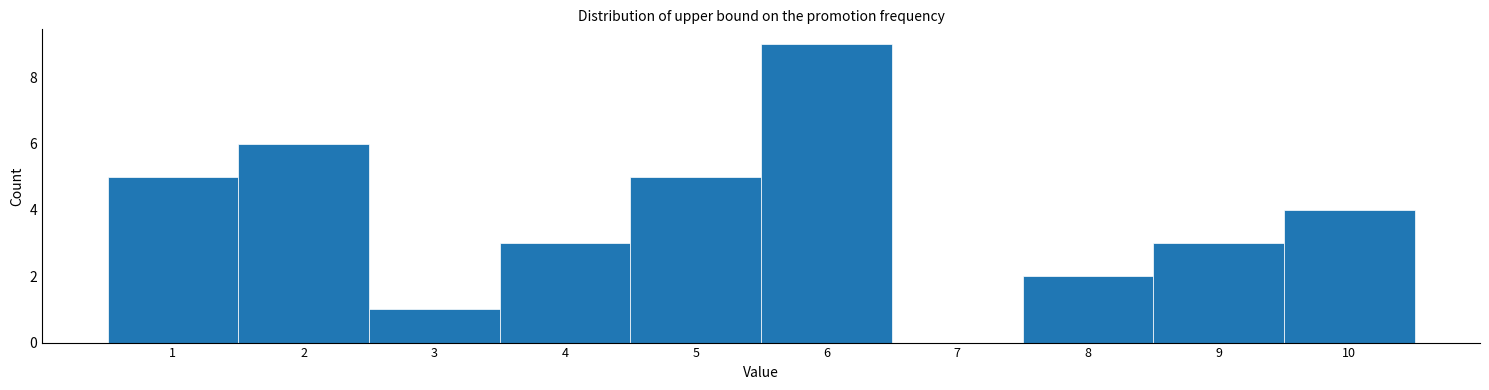

How tall is the bar that spans 9.5 to 10.5 on the x-axis? The values are not printed on the chart, so give them approximately, as read against the axis.

4